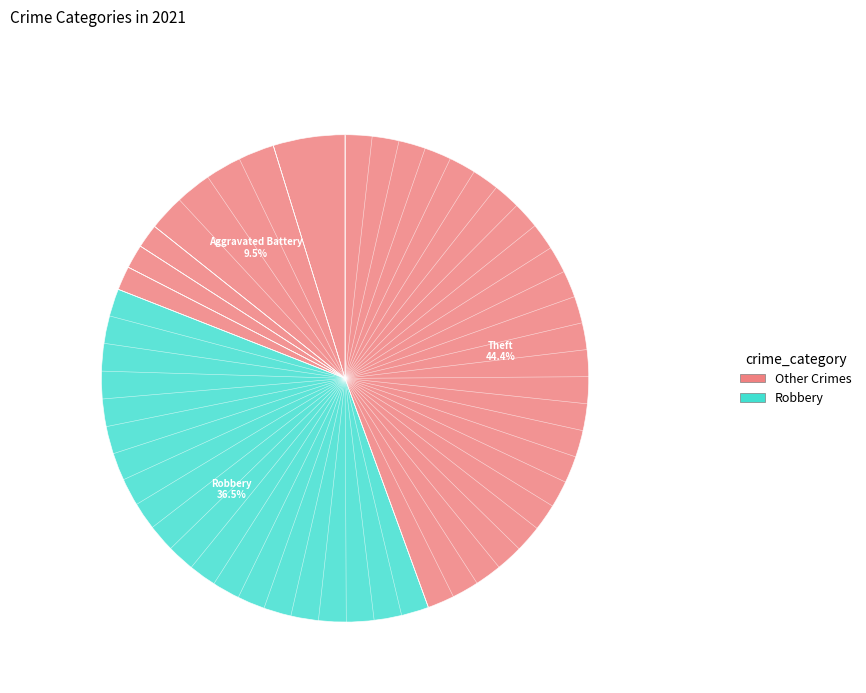

How many segments does this pie chart have?

7